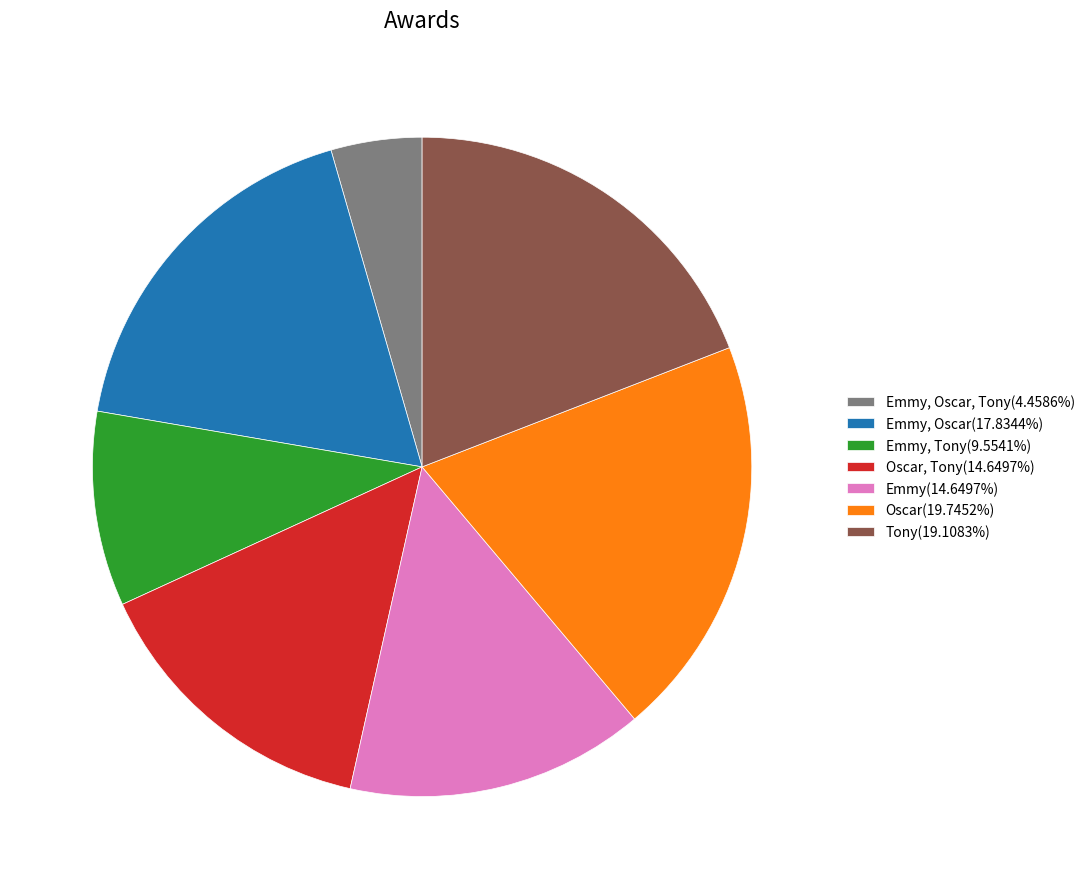

Approximately how many times larger is the value at Tony(19.1083%) compared to Oscar, Tony(14.6497%)?

1.3